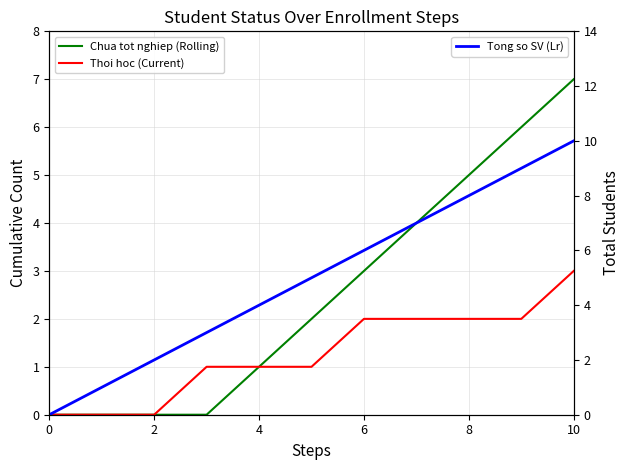

Which series has the widest spread of values?

Tong so SV (Lr)